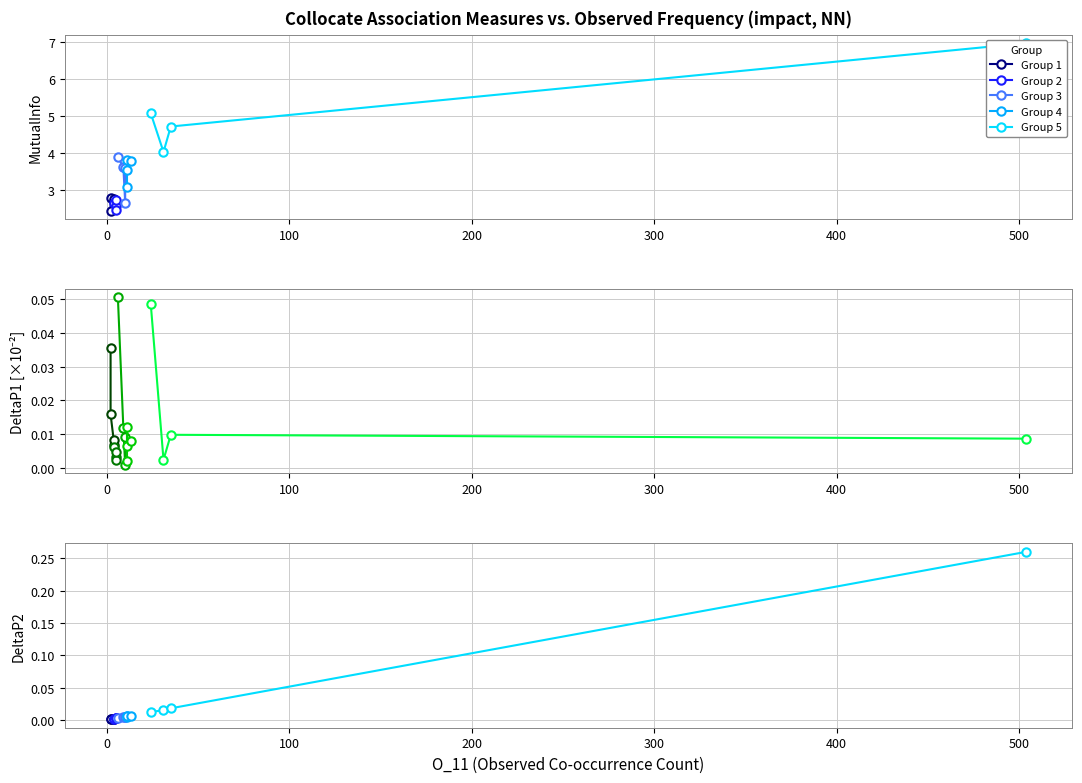

True or false: Group 3 and Group 5 cross at least once.

False